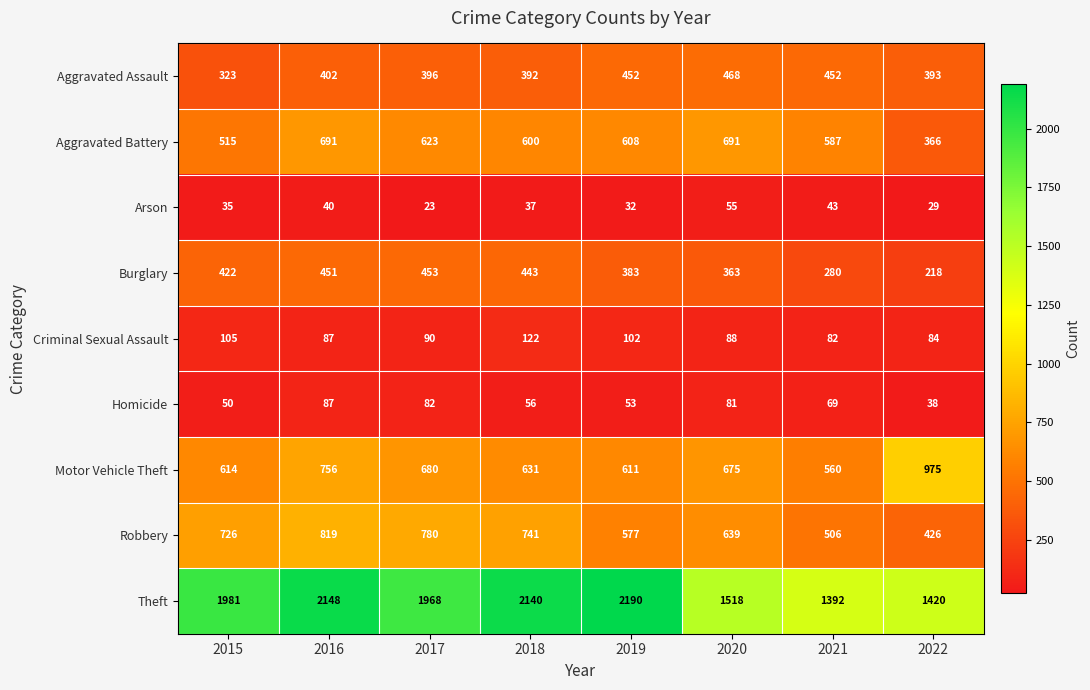

Read the Aggravated Assault value at 2017, to the nearest 50.

400